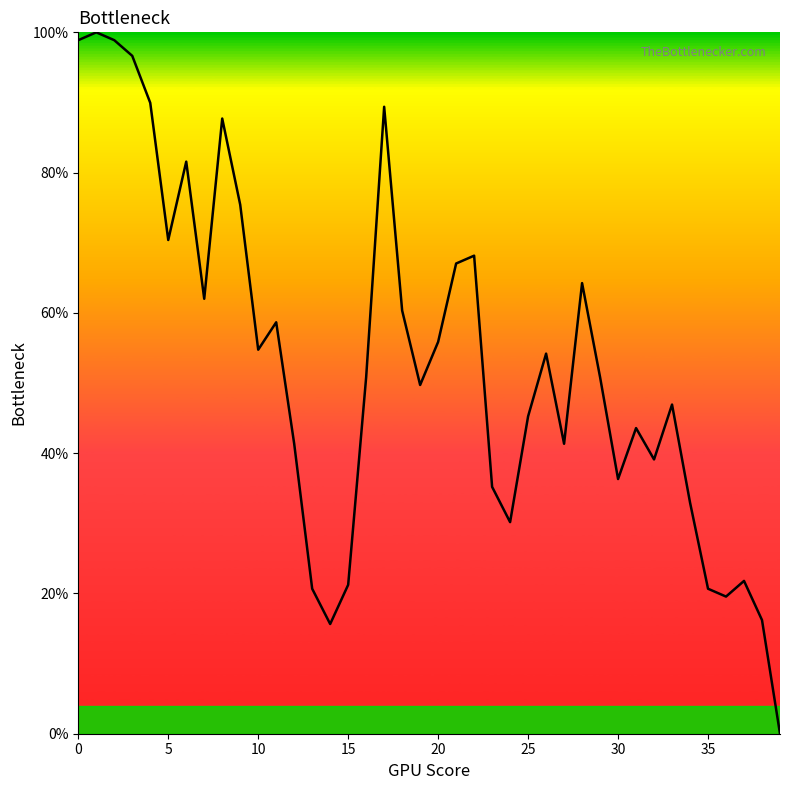

Reading left to right, extract all data points from this chart.

98.9	100.0	98.9	96.6	89.9	70.4	81.6	62.0	87.7	75.4	54.7	58.7	41.3	20.7	15.6	21.2	50.8	89.4	60.3	49.7	55.9	67.0	68.2	35.2	30.2	45.3	54.2	41.3	64.2	50.8	36.3	43.6	39.1	46.9	33.0	20.7	19.6	21.8	16.2	0.0